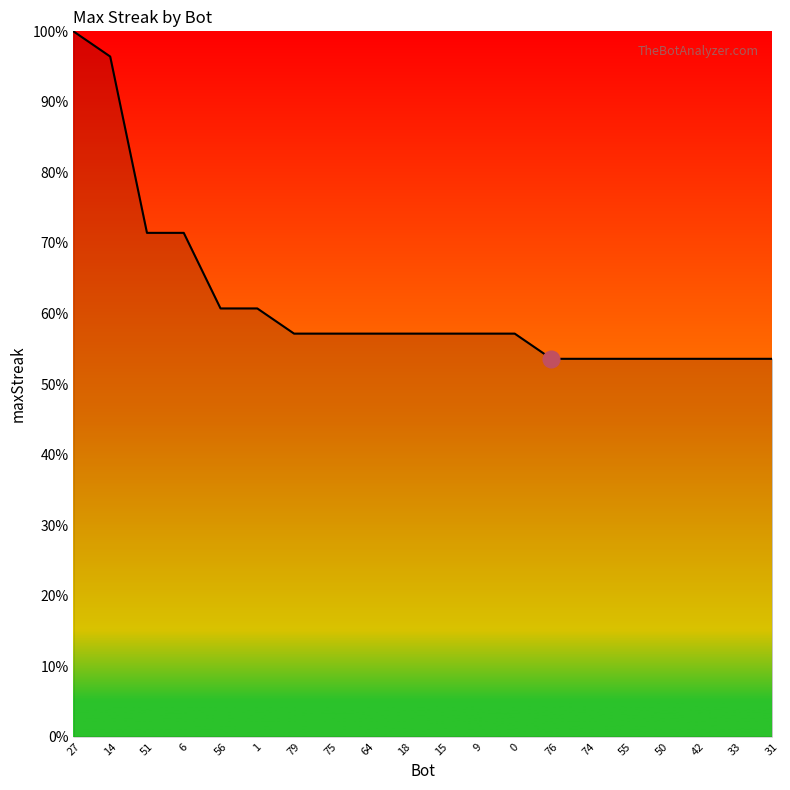

Reading left to right, what are all the values shown in this chart?

100.0	96.4	71.4	71.4	60.7	60.7	57.1	57.1	57.1	57.1	57.1	57.1	57.1	53.6	53.6	53.6	53.6	53.6	53.6	53.6